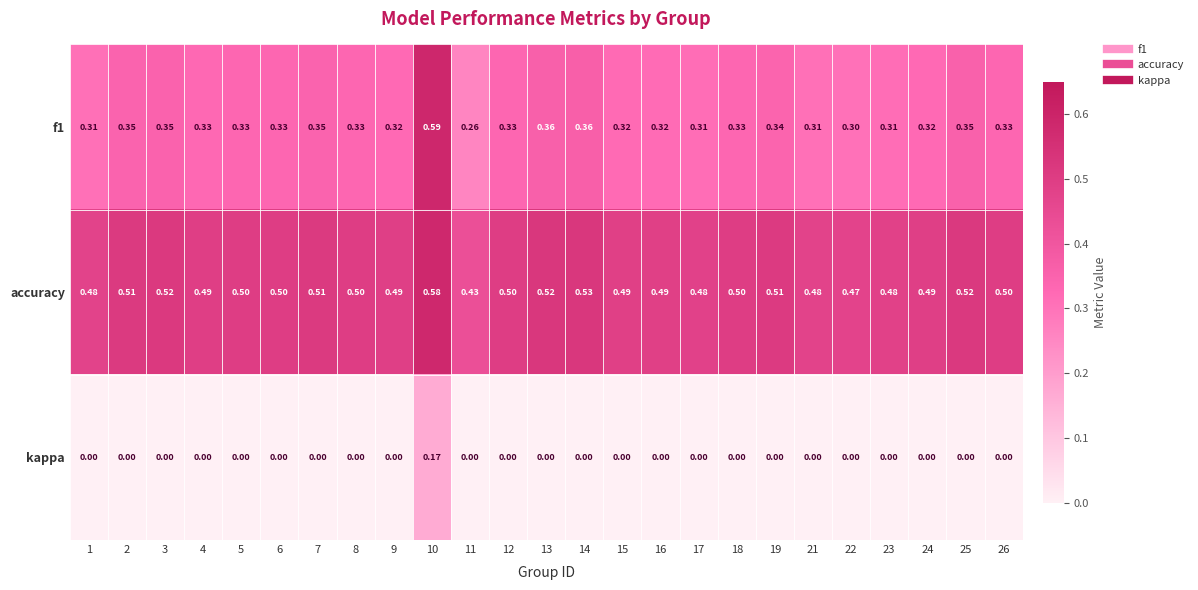

Is the value of f1 at 17 greater than the value of accuracy at 19?

No